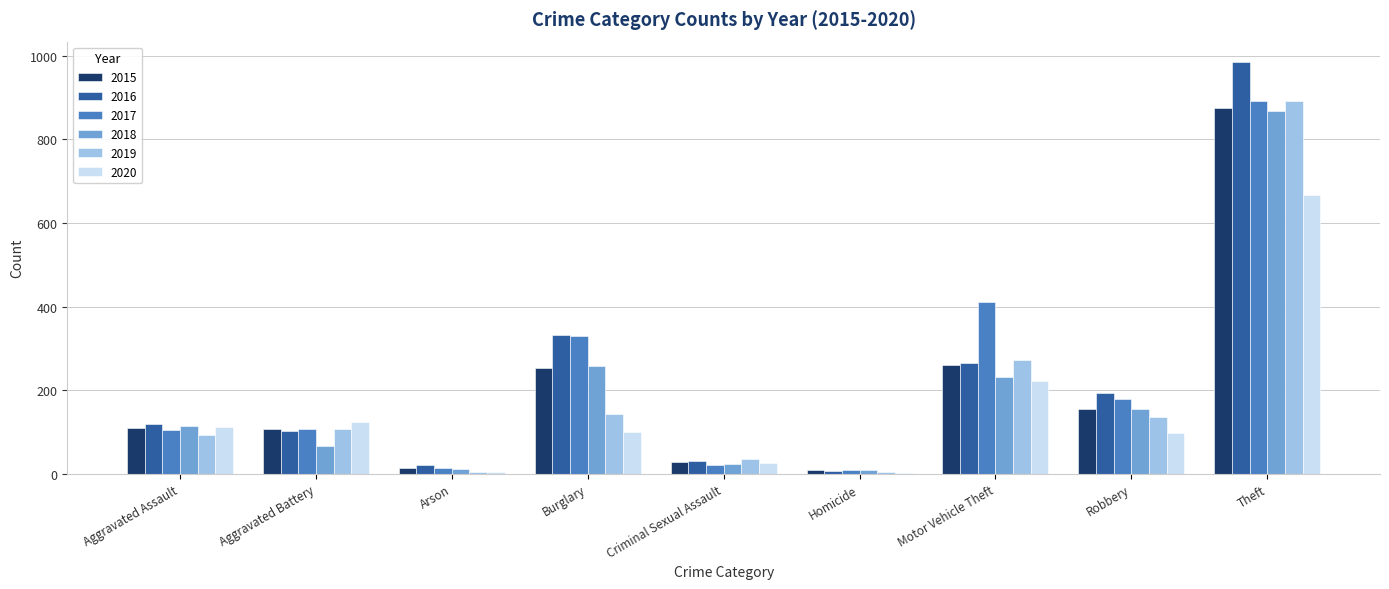

True or false: 2017 has a value of 411 at Motor Vehicle Theft.

True